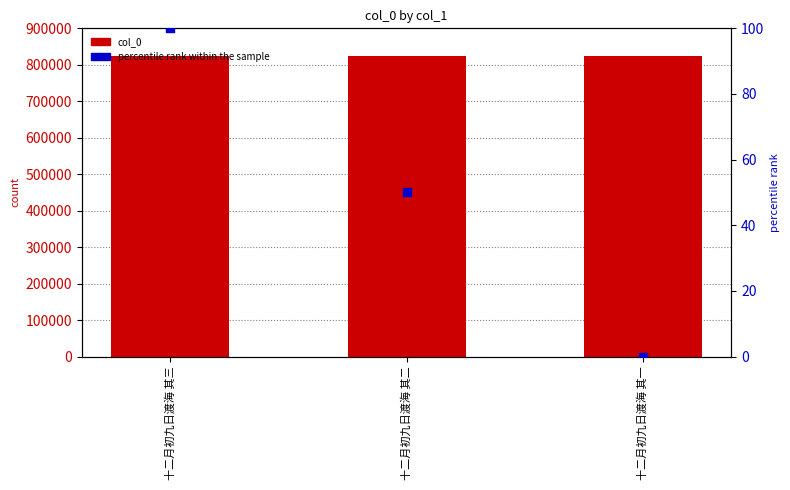

Which series has the widest spread of Y values?

percentile rank within the sample